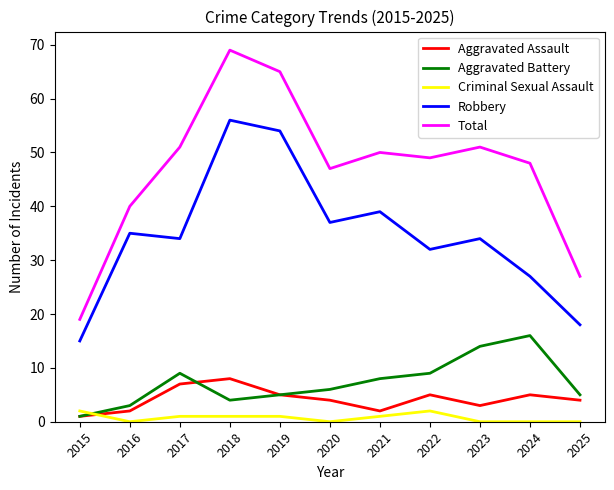

What is the sum of all Criminal Sexual Assault values?

8